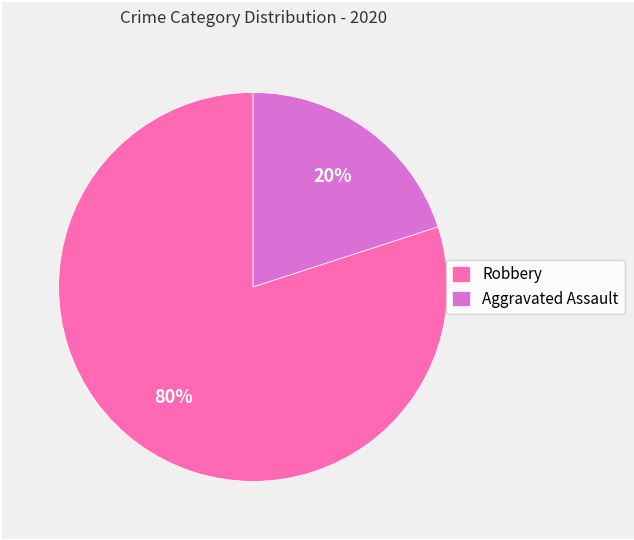

To the nearest percent, what portion does Robbery represent?

80%